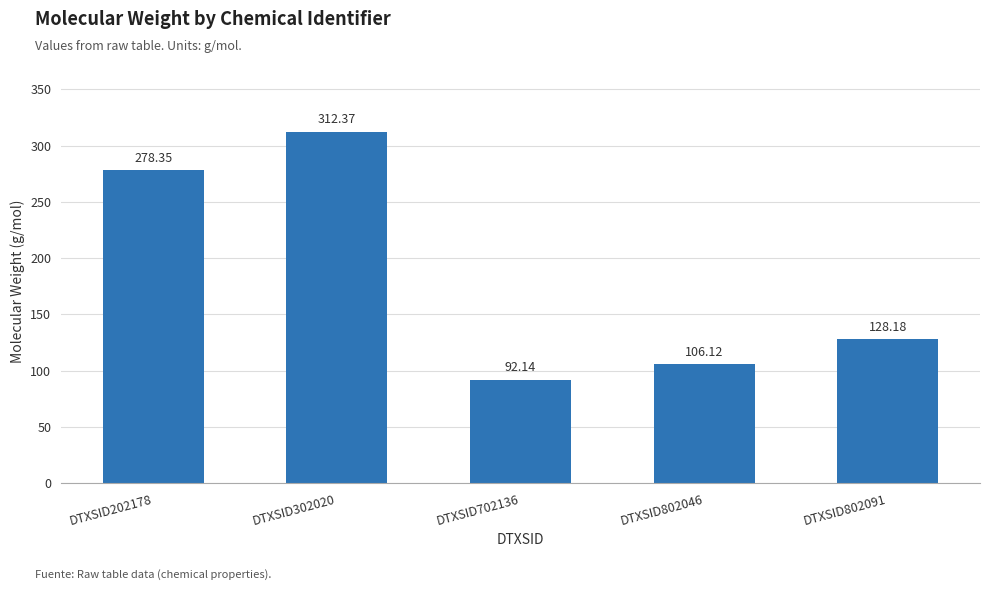

True or false: the data shows 138.3 at DTXSID202178.

False